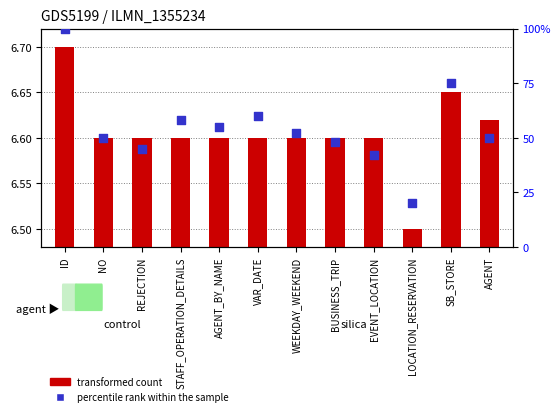

Is the value of percentile rank within the sample at REJECTION greater than the value of transformed count at SB_STORE?

Yes